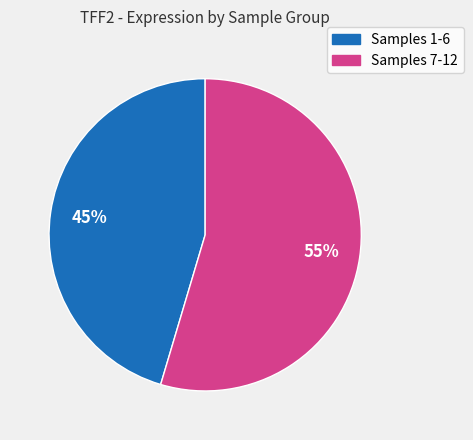

To the nearest percent, what is the average slice percentage?

50%